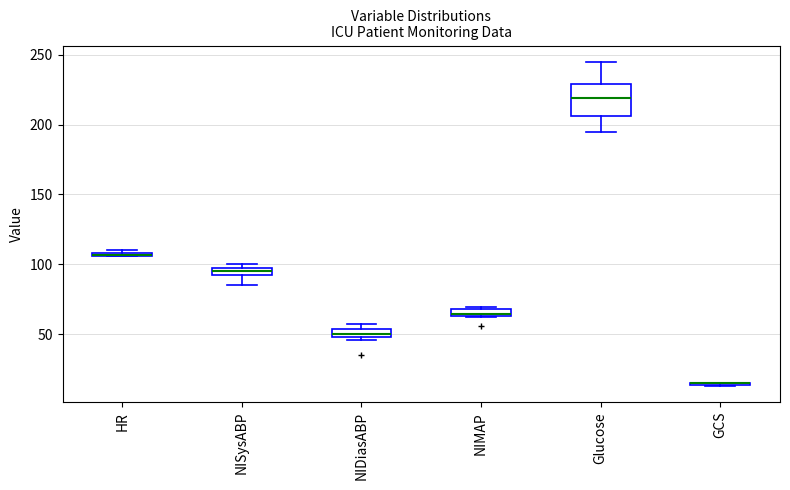

Comparing the boxes themselves (not the whiskers), which one is the tallest?

Glucose